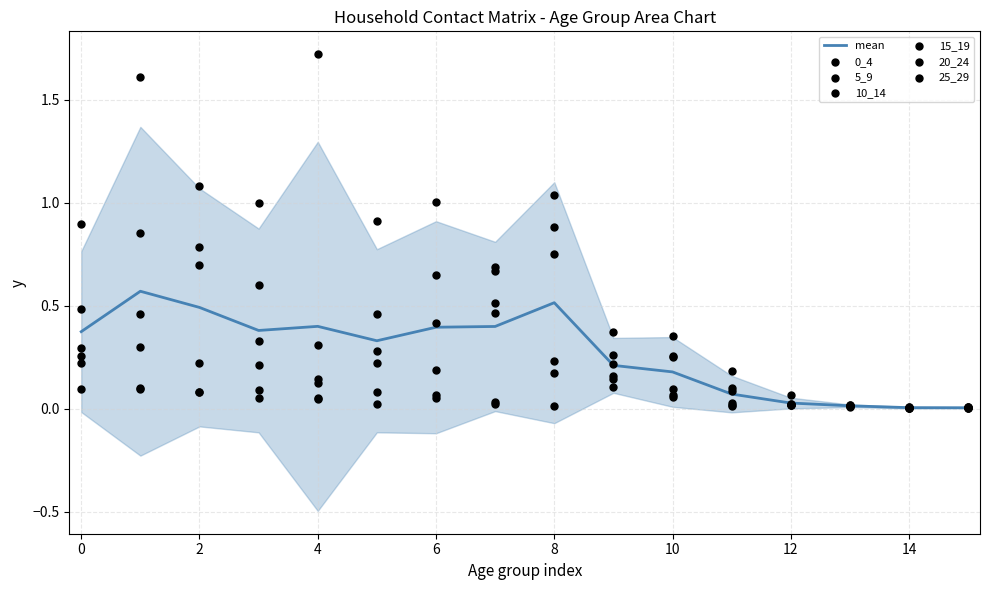

Which series contains the lowest Y value?

25_29